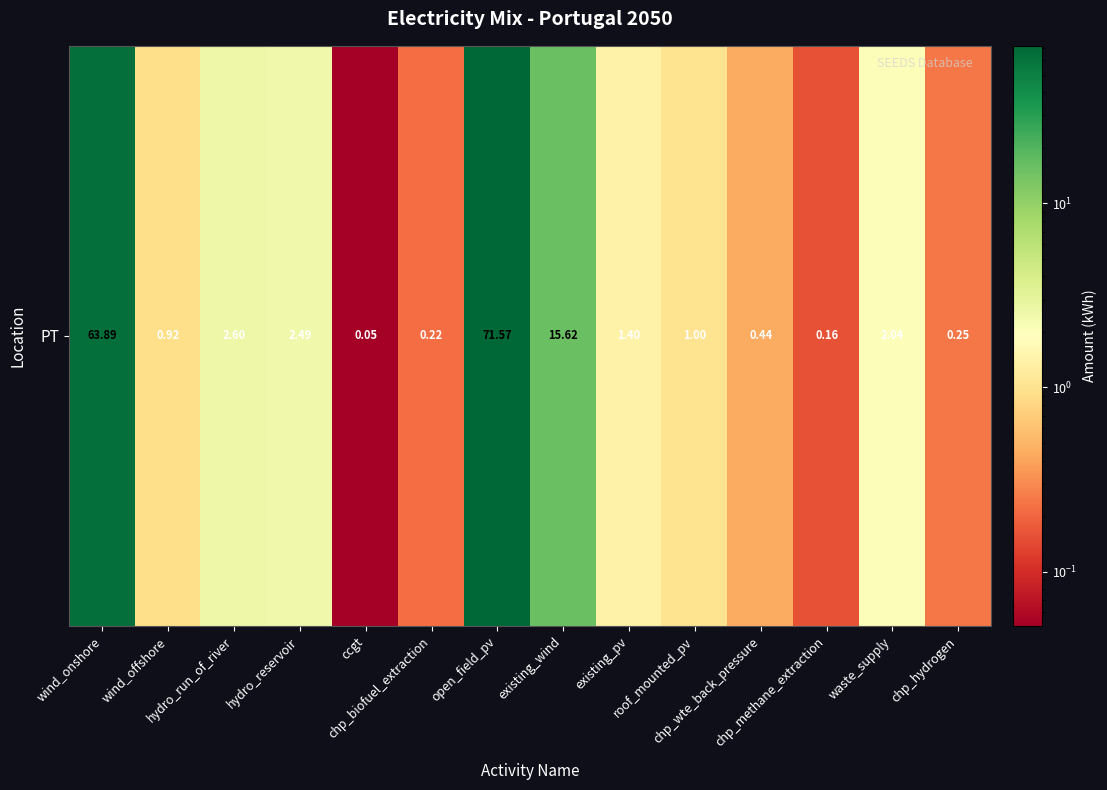

What is the sum of the values at hydro_run_of_river and roof_mounted_pv?

3.6